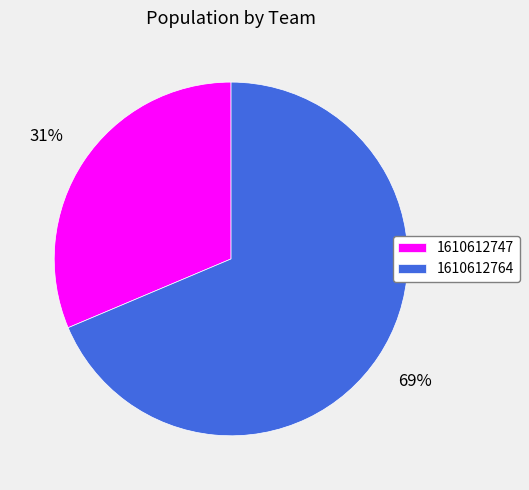

Between 1610612764 and 1610612747, which is larger?

1610612764